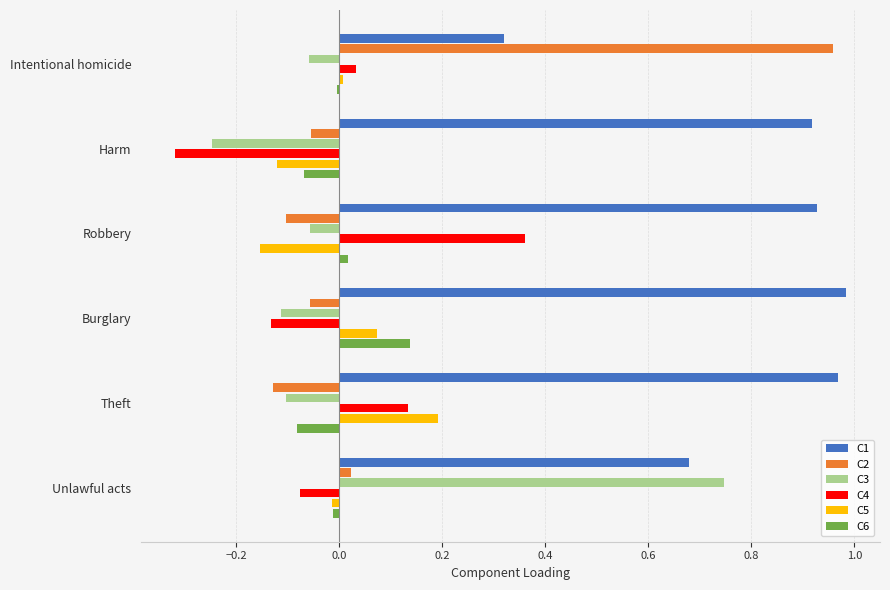

What is the sum of all C2 values?

0.6